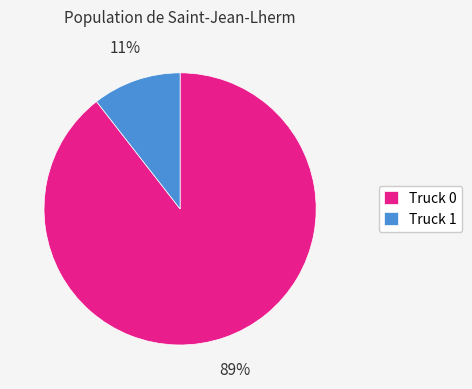

What is the majority slice?

Truck 0